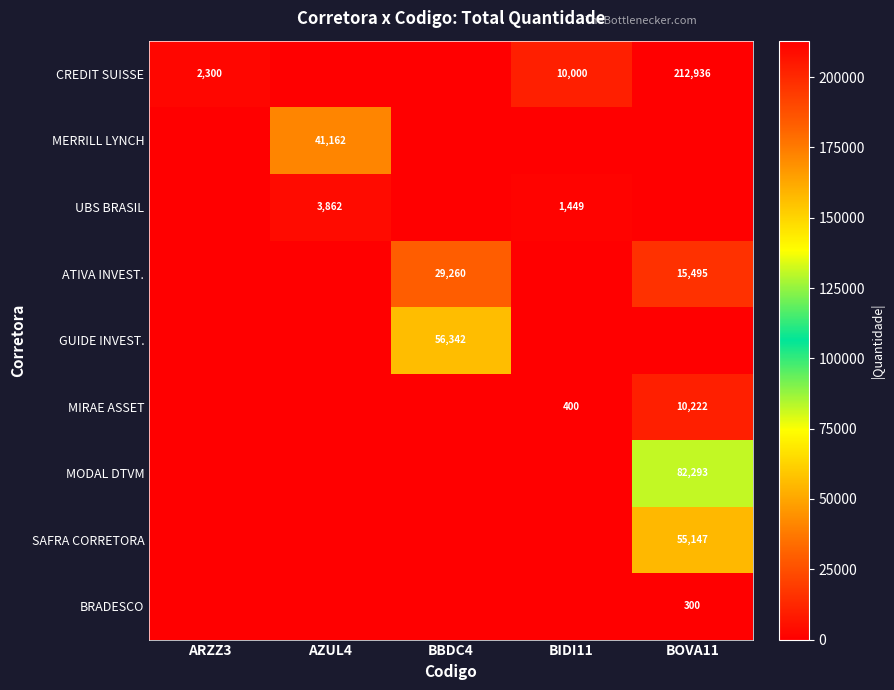

Rank the series by their maximum value, from highest to lowest.

CREDIT SUISSE, MODAL DTVM, GUIDE INVEST., SAFRA CORRETORA, MERRILL LYNCH, ATIVA INVEST., MIRAE ASSET, UBS BRASIL, BRADESCO